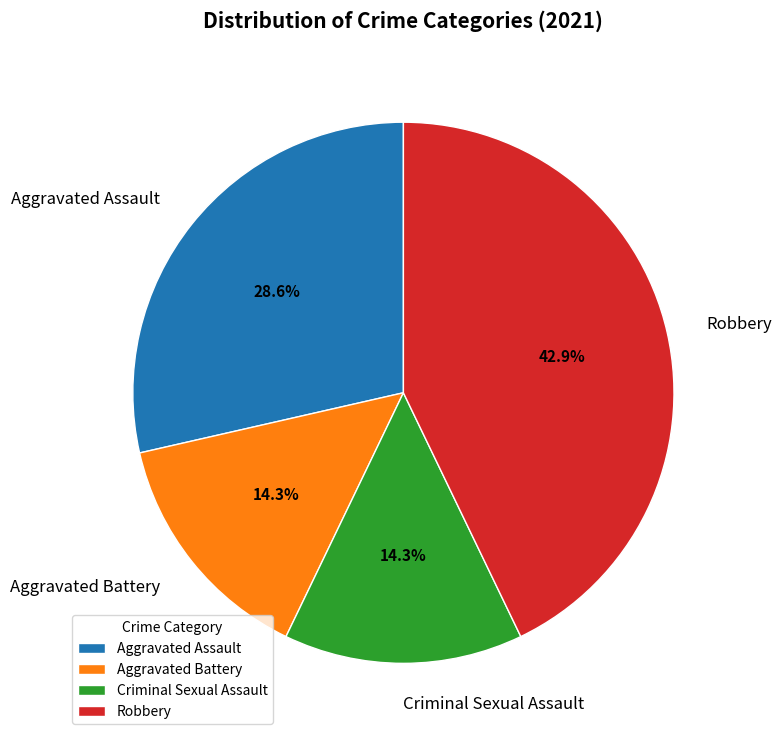

Is it true that Aggravated Battery is 49% of the pie?

False